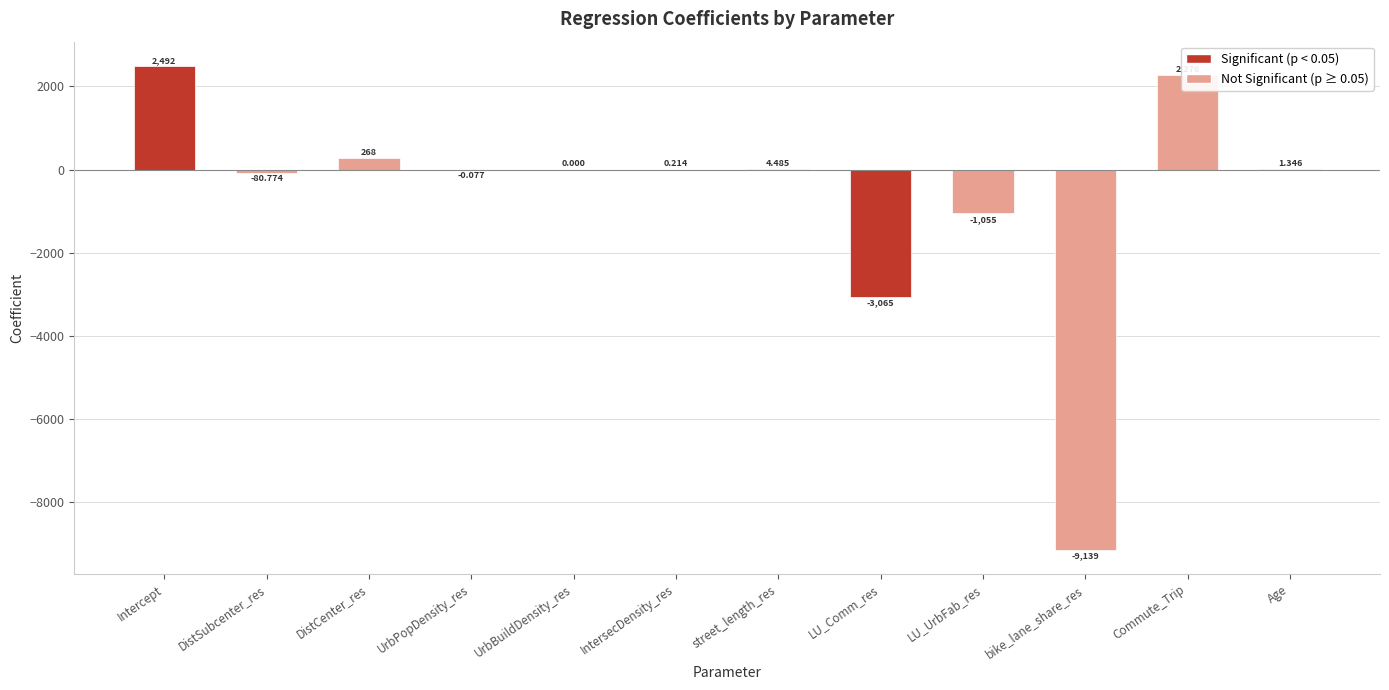

How many distinct data groups are displayed?

1